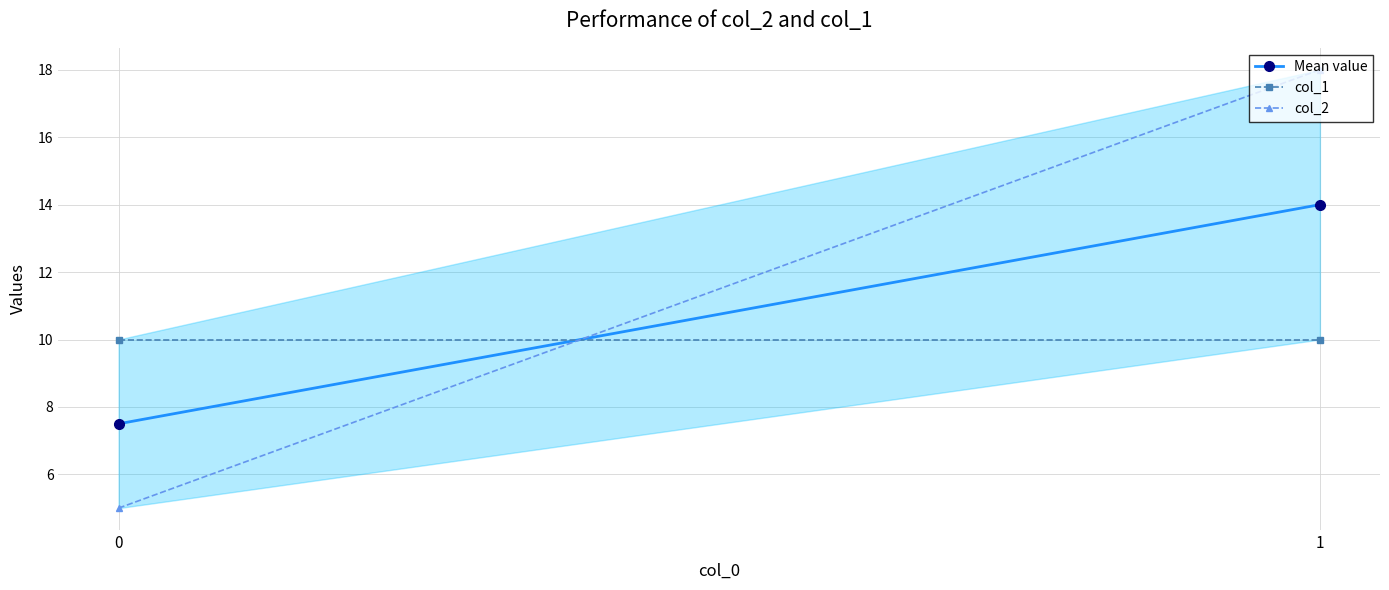

What is the value of the col_1 point at the 2nd from the left?

10.0